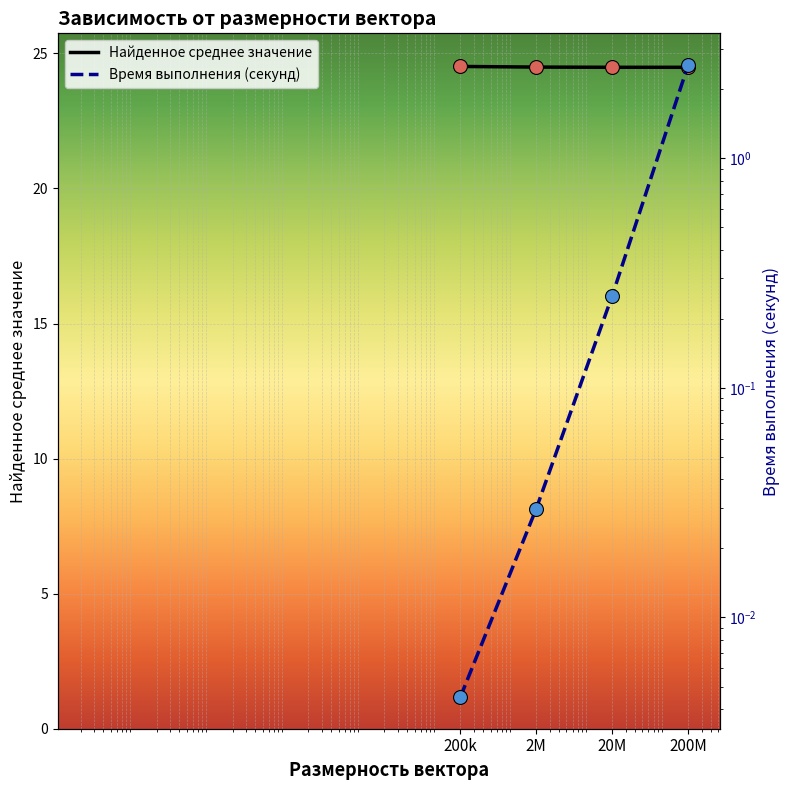

Which series has the largest Y range (max minus min)?

Время выполнения (секунд)